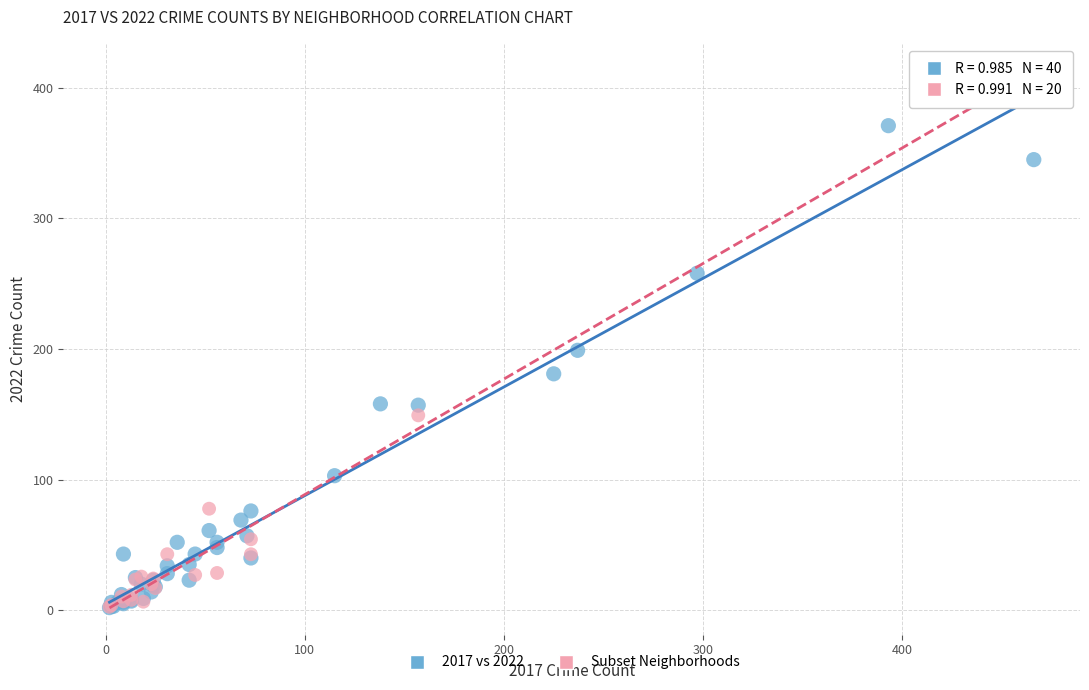

Which series contains the highest Y value?

Subset Neighborhoods